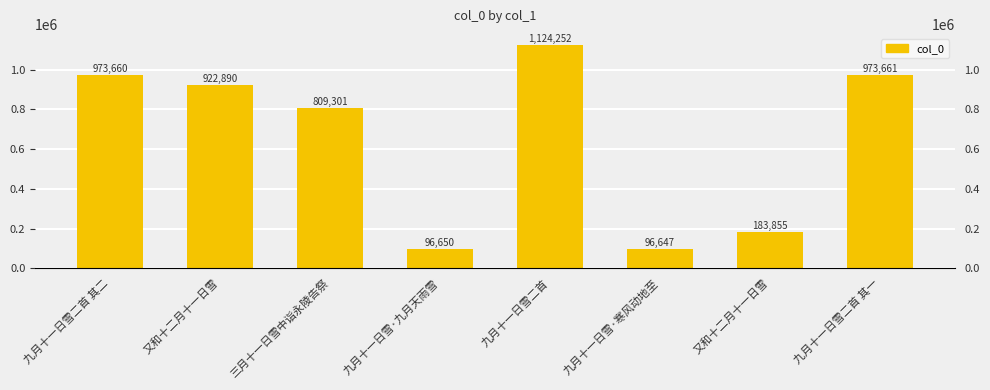

What is the sum of the values at 又和十二月十一日雪 and 三月十一日雪中诣永陵告祭?

993156